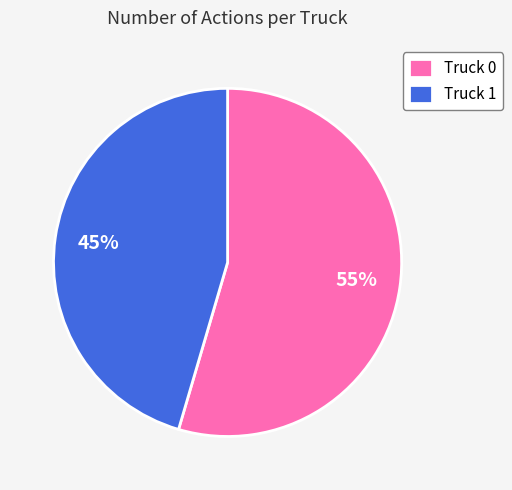

Is it true that Truck 1 is 45% of the pie?

True